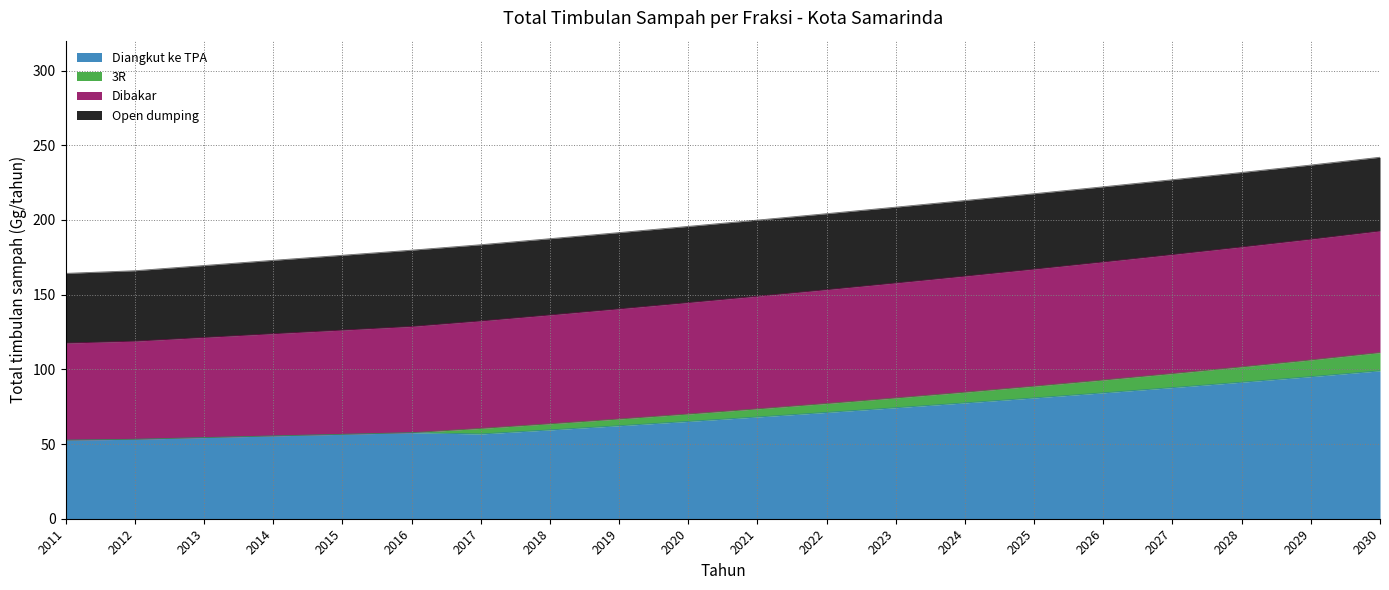

What are all the series names shown in the legend?

Diangkut ke TPA, 3R, Dibakar, Open dumping